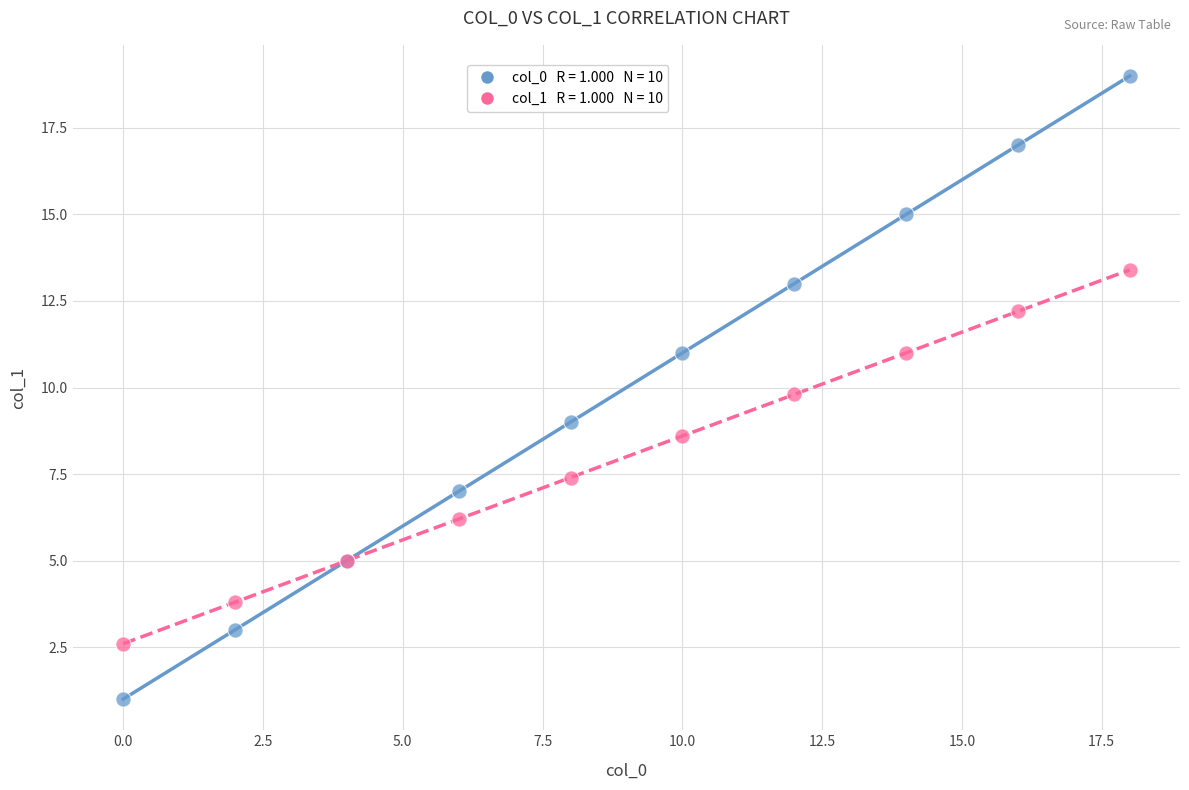

Across all series, what Y value is closest to 10?

9.8